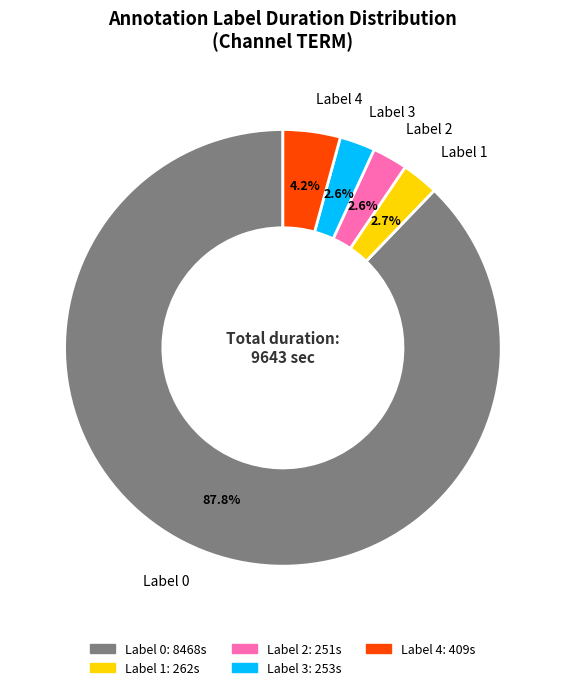

Does any single category account for the majority?

Yes